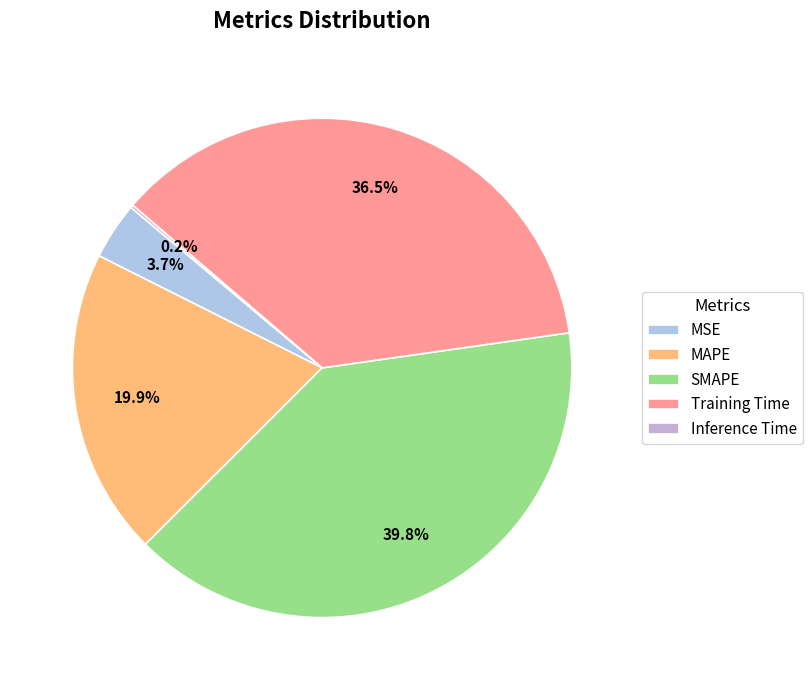

What is the total percentage of Inference Time and MSE?

3.9%